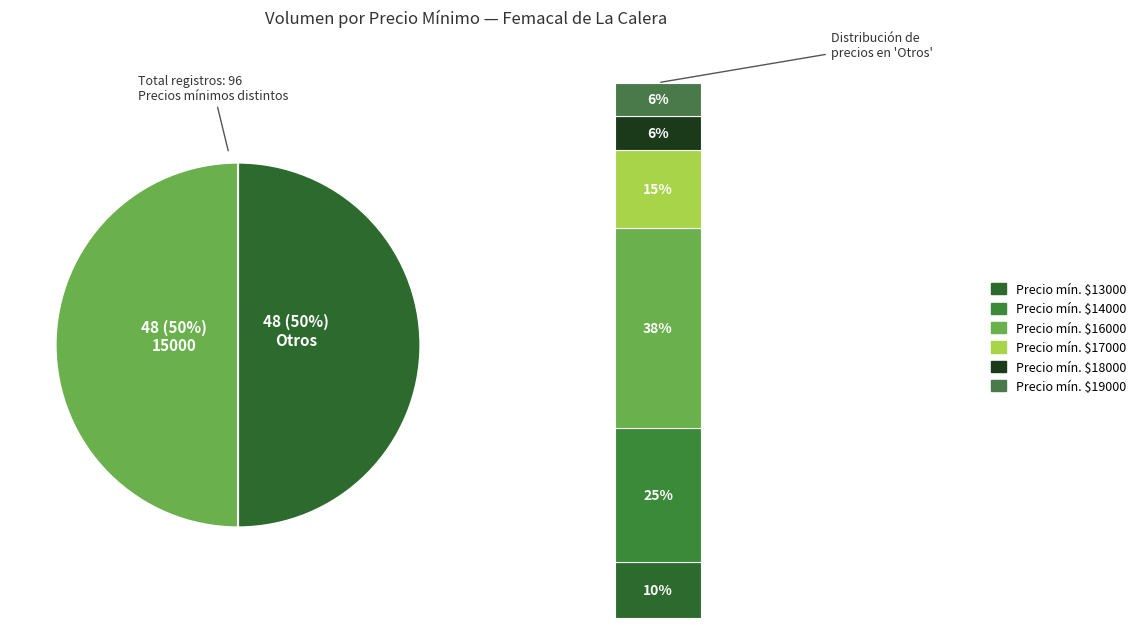

What is the change in value from 13000 to 19000?

+6000